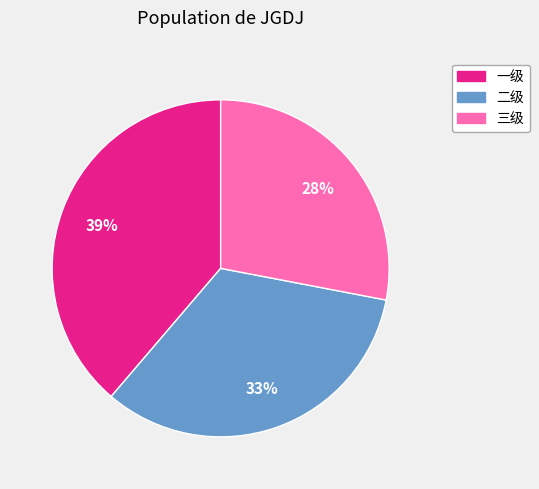

How many slices are in this pie chart?

3